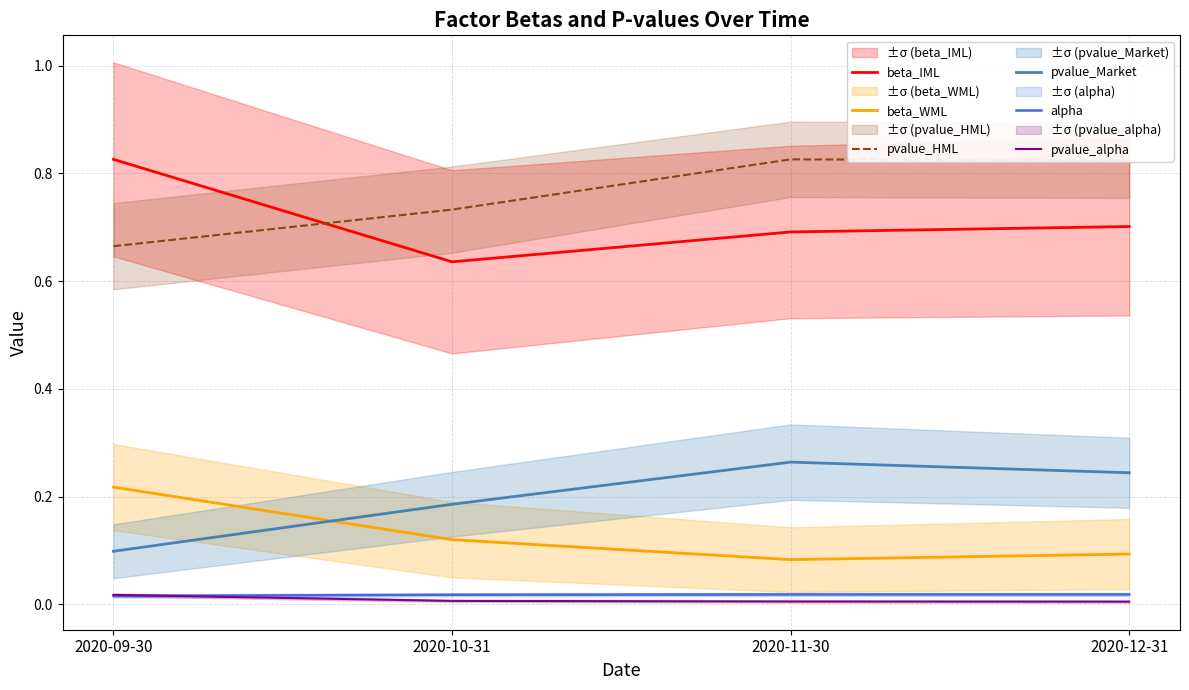

At which category does the chart reach its peak across all series?

2020-11-30